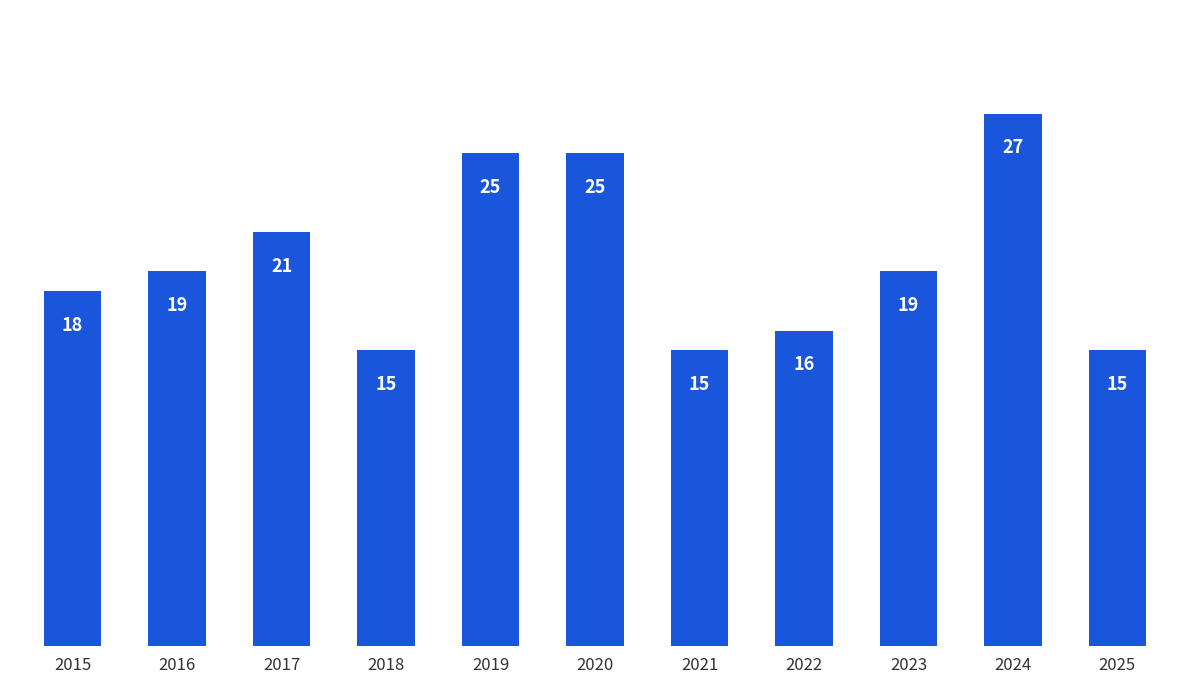

Between 2022 and 2015, which is larger?

2015